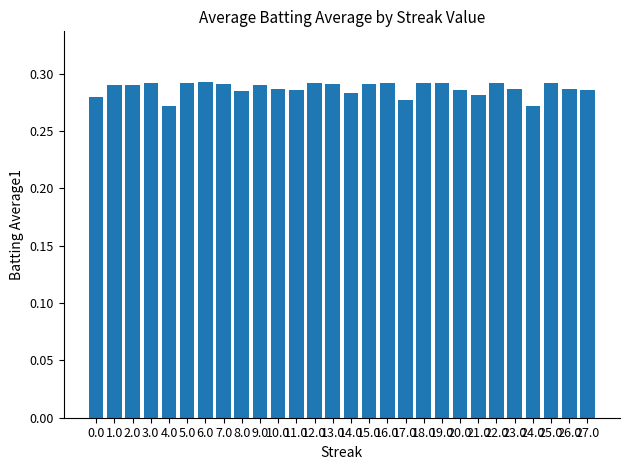

Count the values in the range 0 to 1.

28